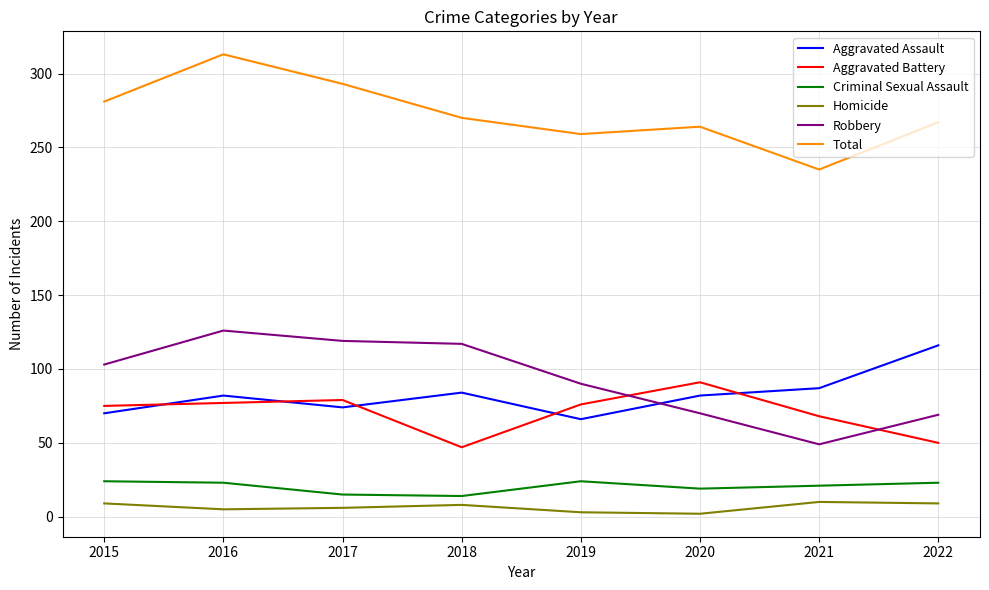

At which label is Total closest to 274?

2018